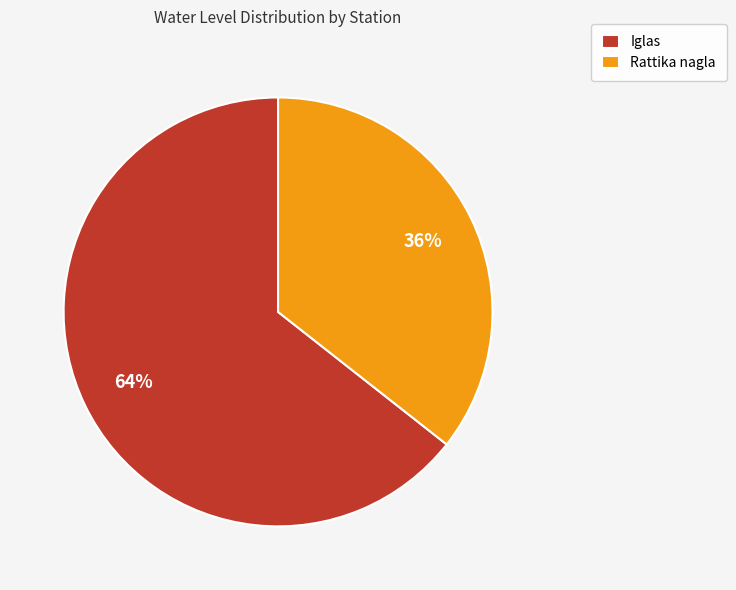

The Iglas slice represents 64% of the pie. True or false?

True